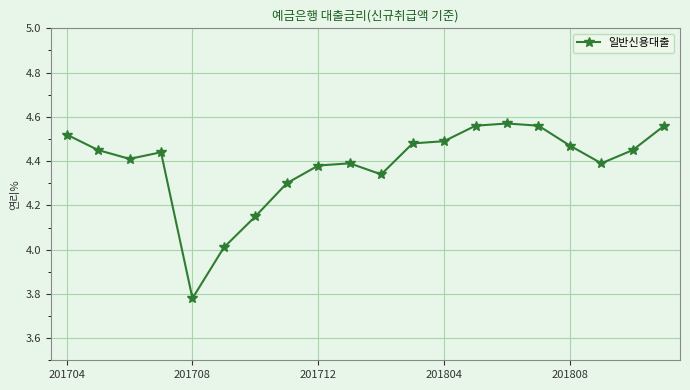

What is the sum of all values?

87.7